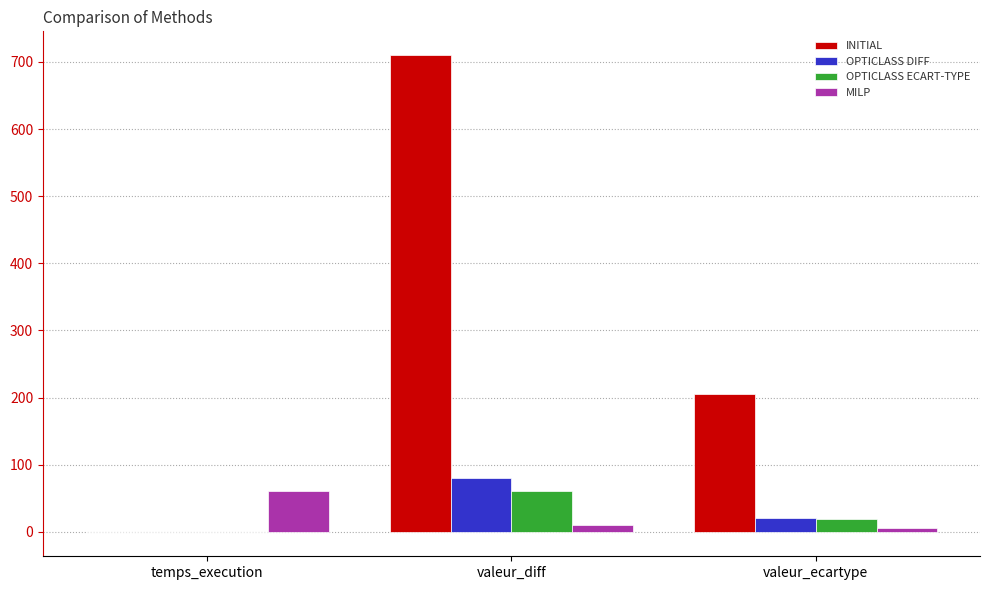

Is it true that OPTICLASS ECART-TYPE equals 0.1 at temps_execution?

True